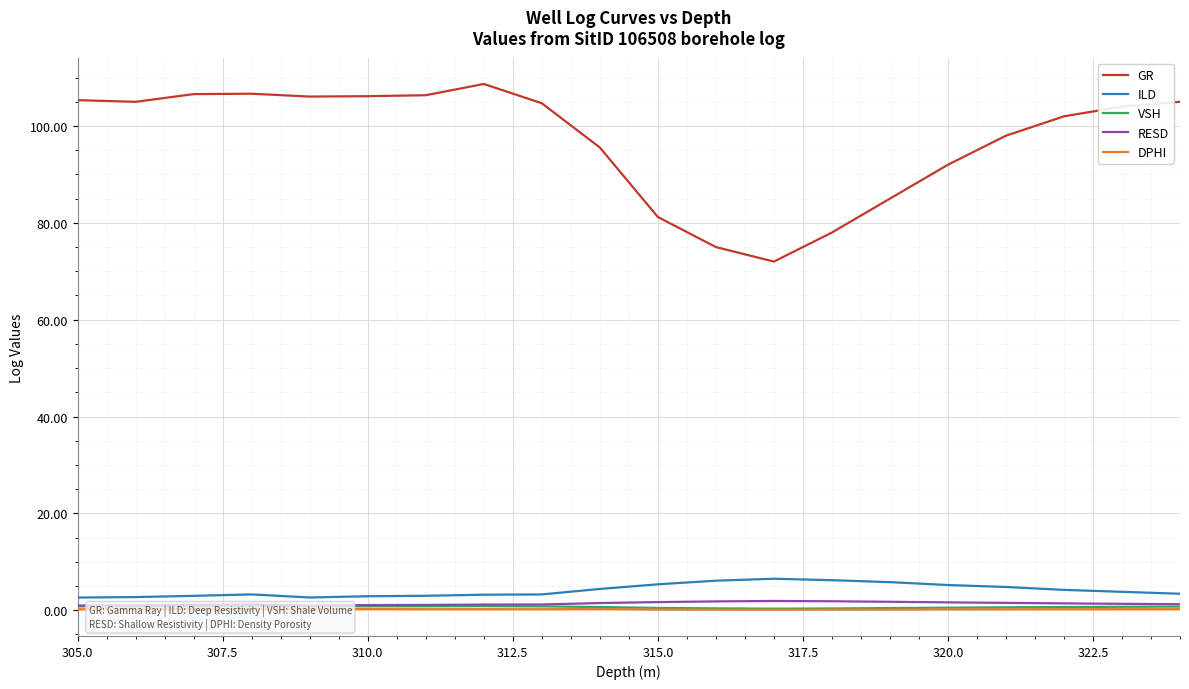

What is the maximum value for ILD?

6.5